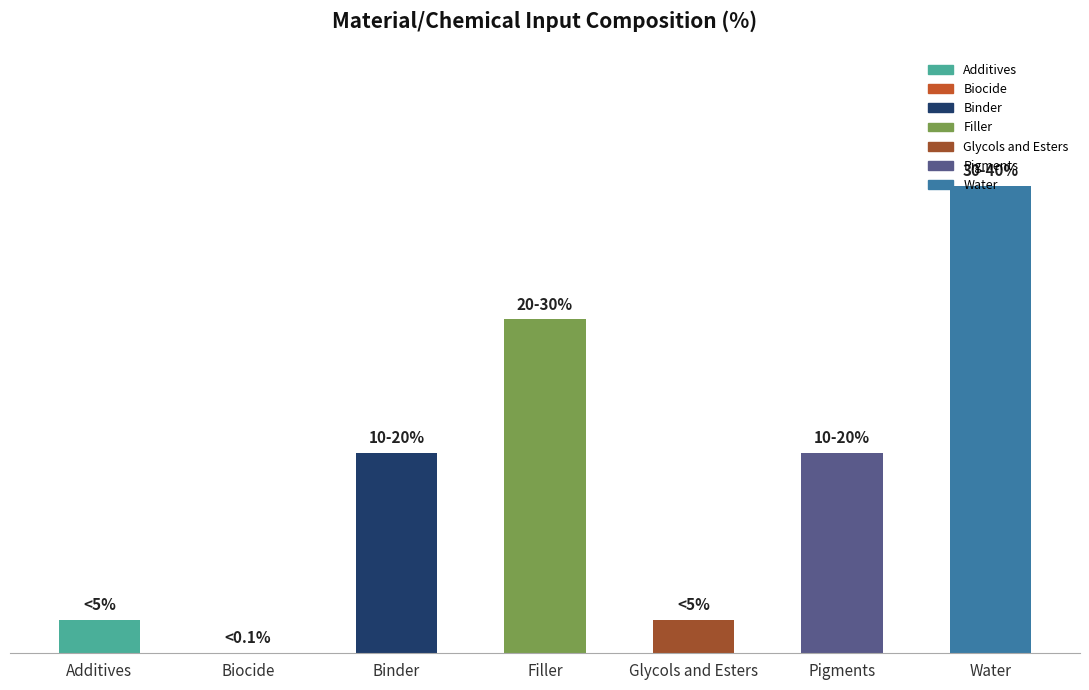

Which category has the highest value across all series?

Water